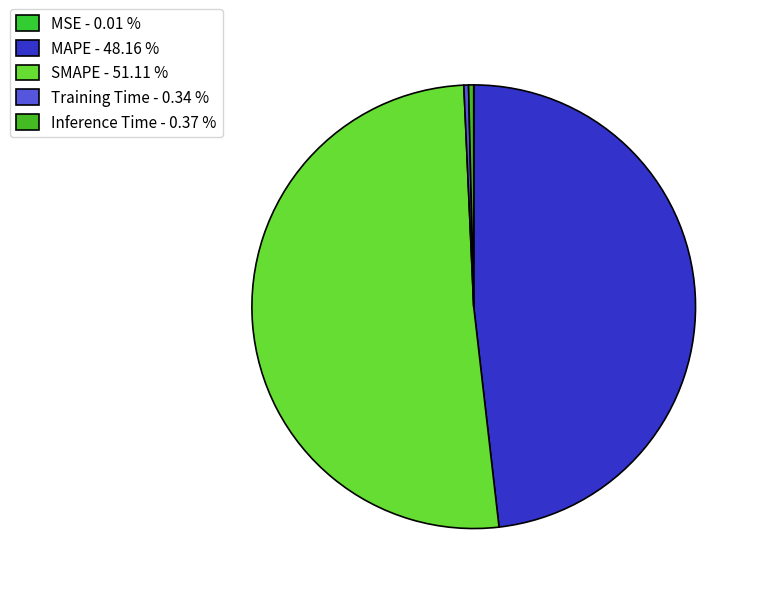

How many segments does this pie chart have?

5